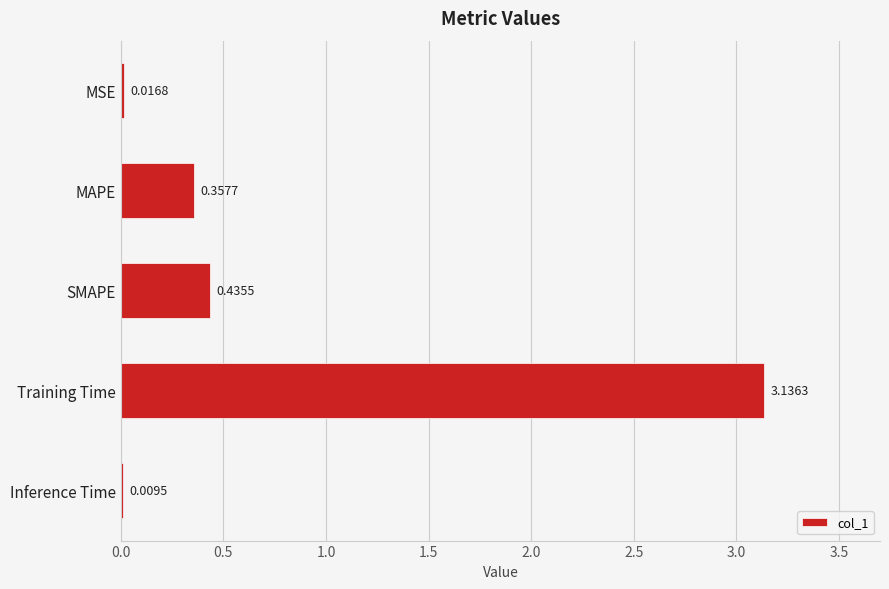

Which category has the highest value across all series?

Training Time